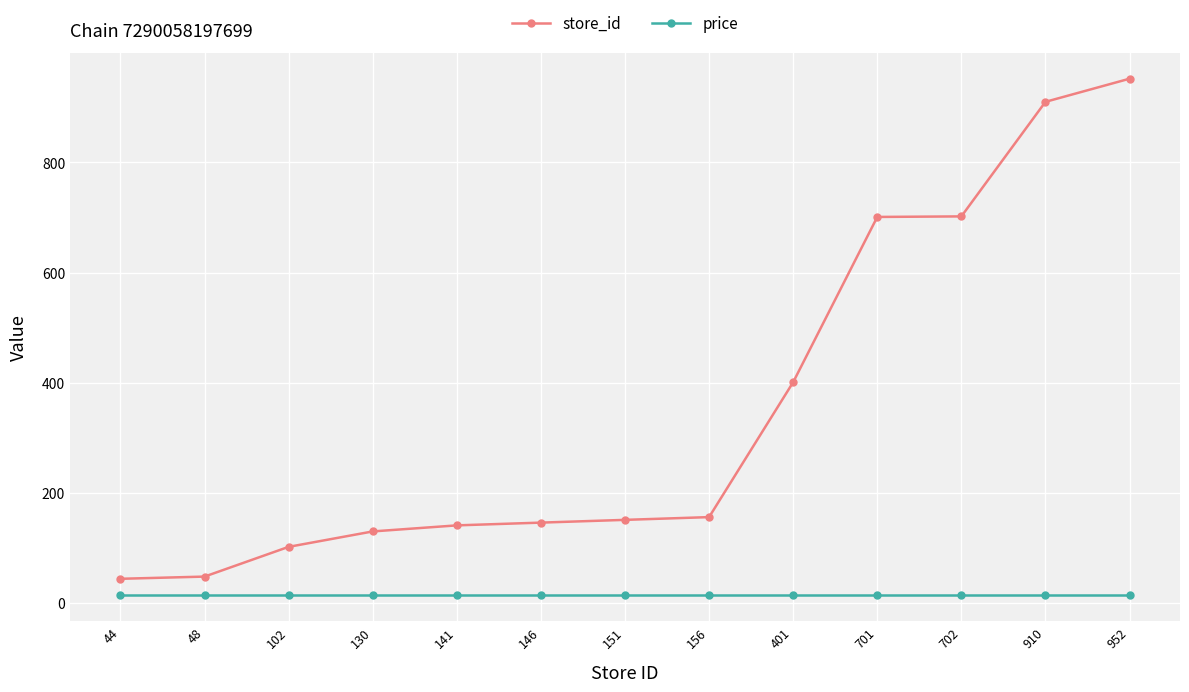

Rank the series by their maximum value, from highest to lowest.

store_id, price